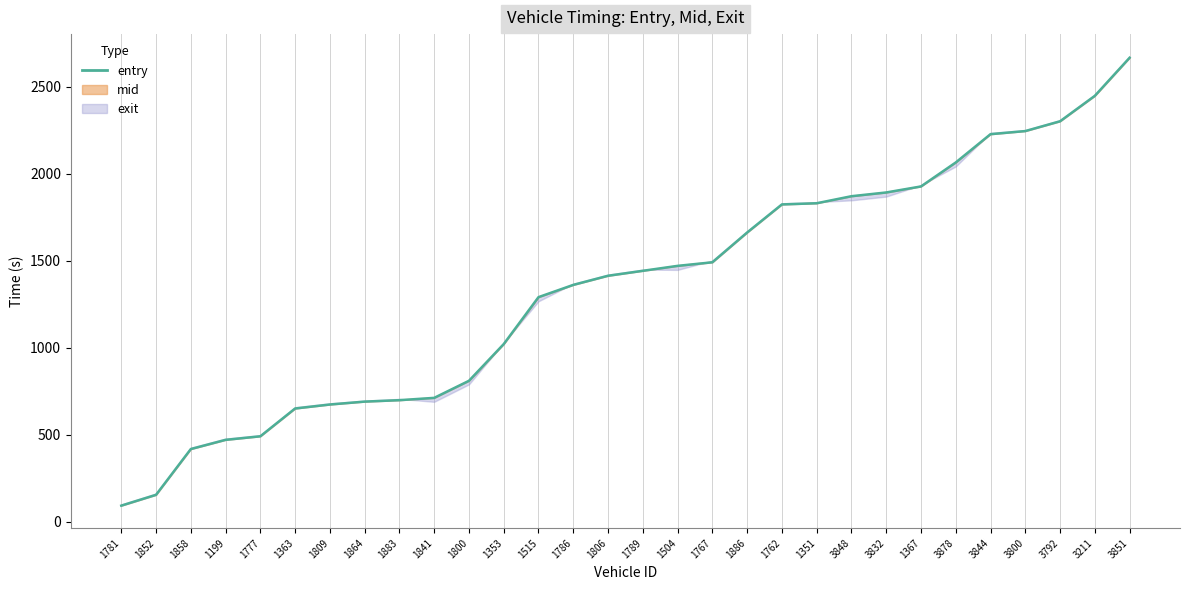

Which label corresponds to the smallest value in the chart?

1781